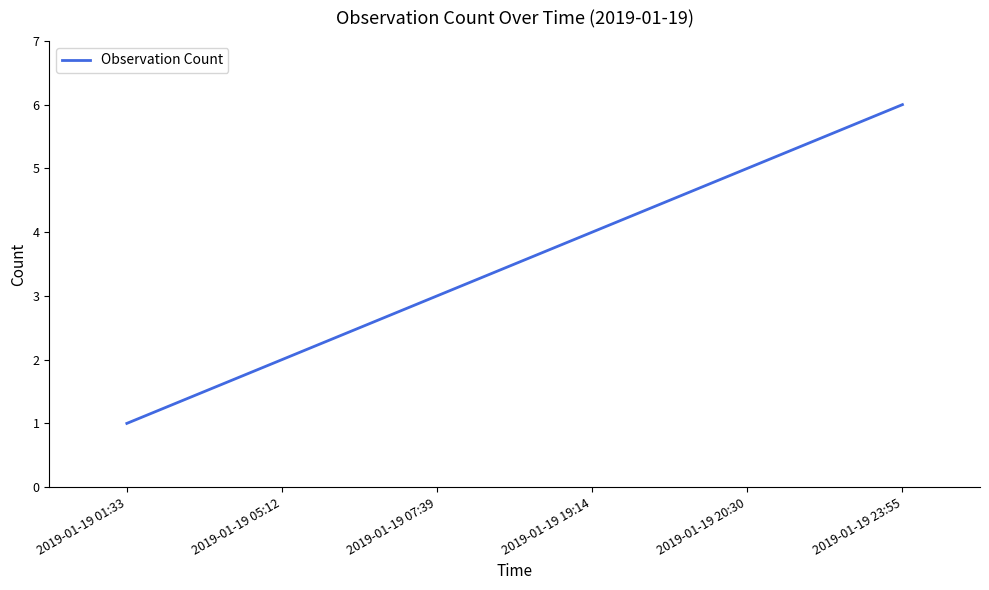

Does the chart have visible grid lines?

No